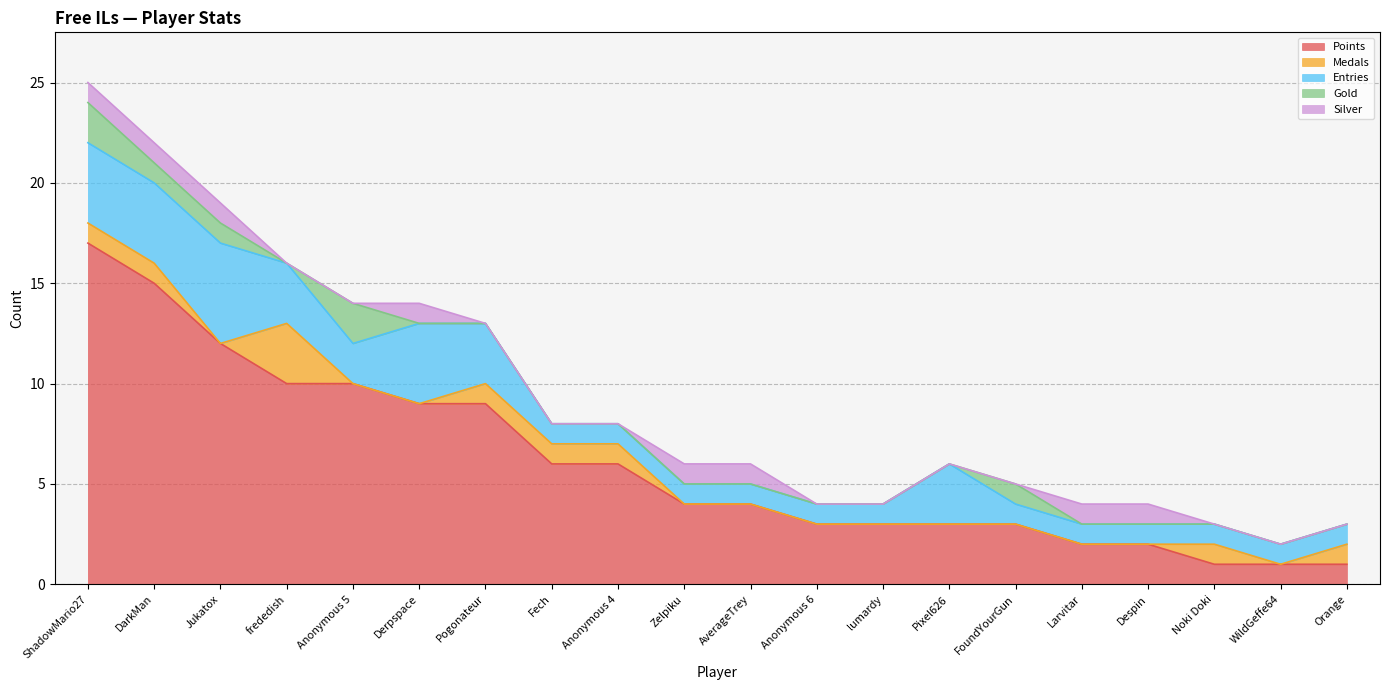

Between DarkMan and FoundYourGun, which is larger?

DarkMan